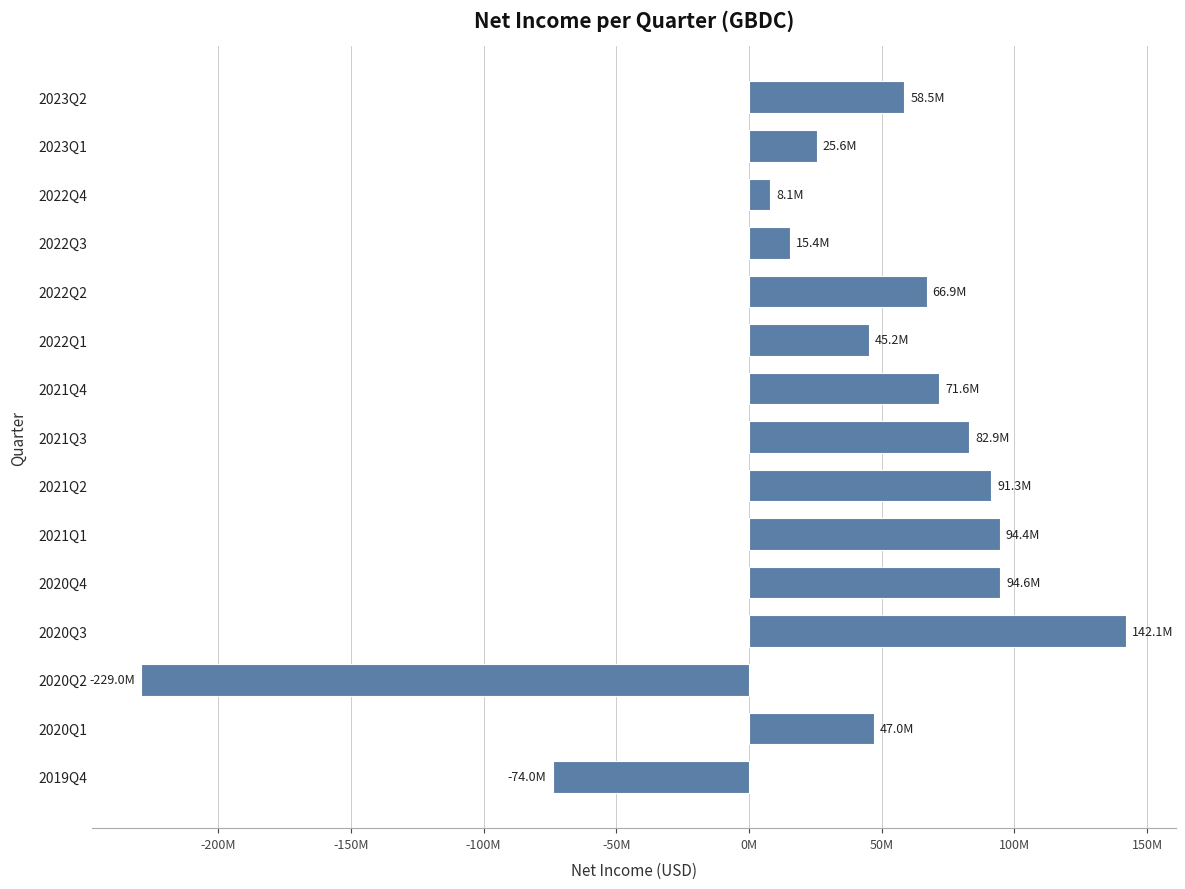

Does the chart contain any negative values?

Yes